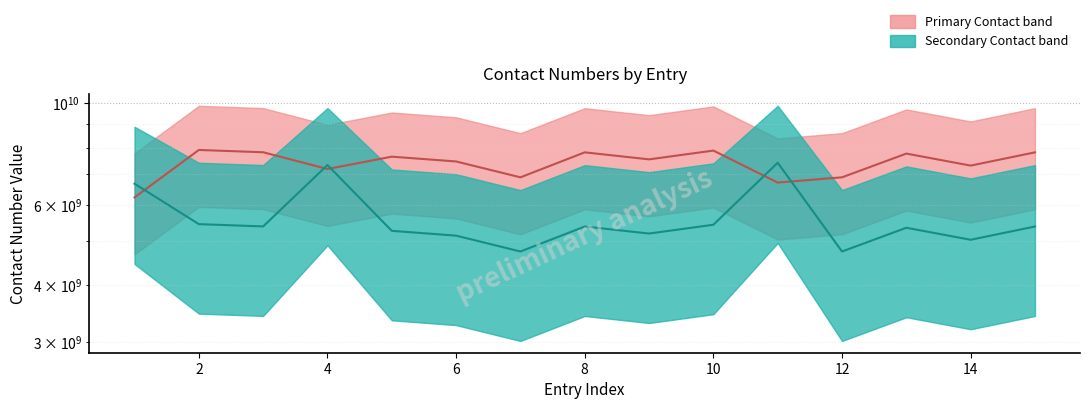

The value at 2 is 7905041188.0. True or false?

True